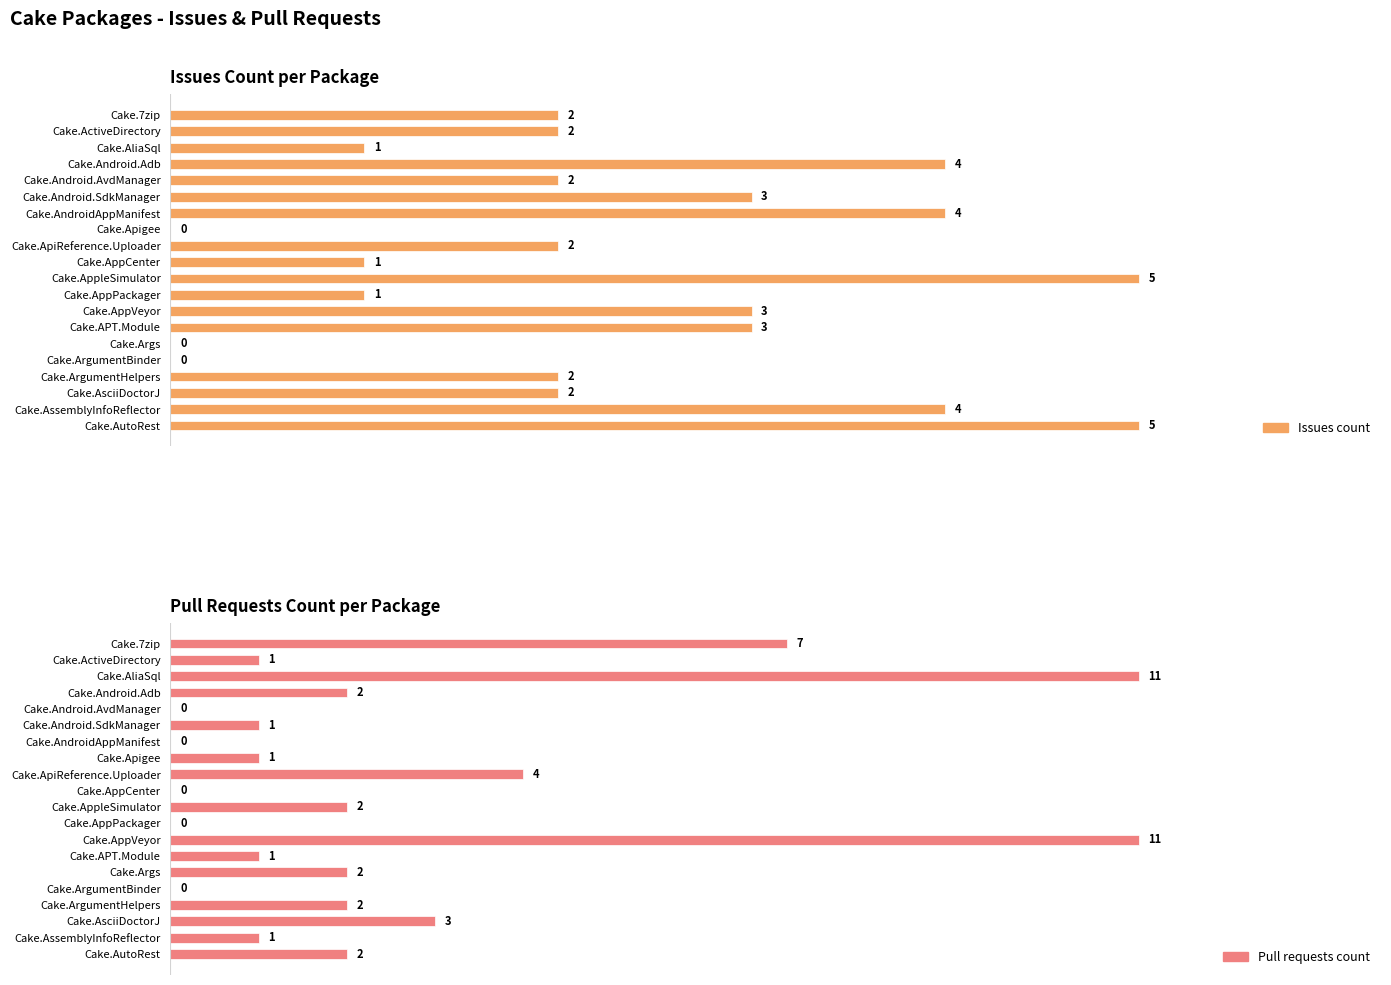

What is the difference between the maximum and minimum values in the Pull requests count series?

11